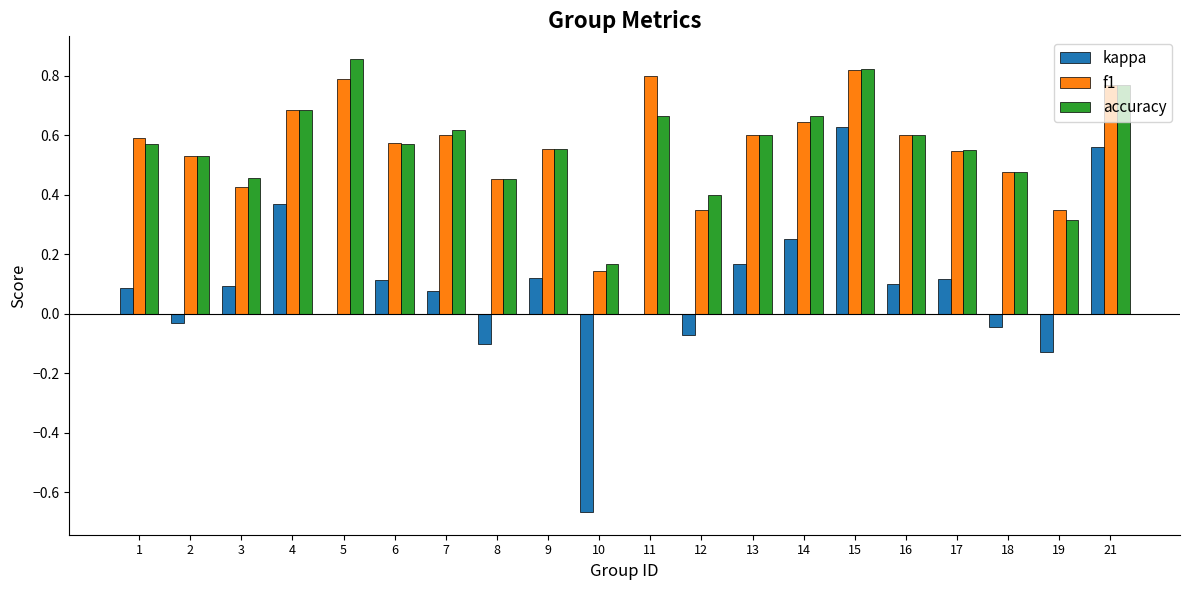

Is the value of kappa at 5 greater than the value of f1 at 9?

No